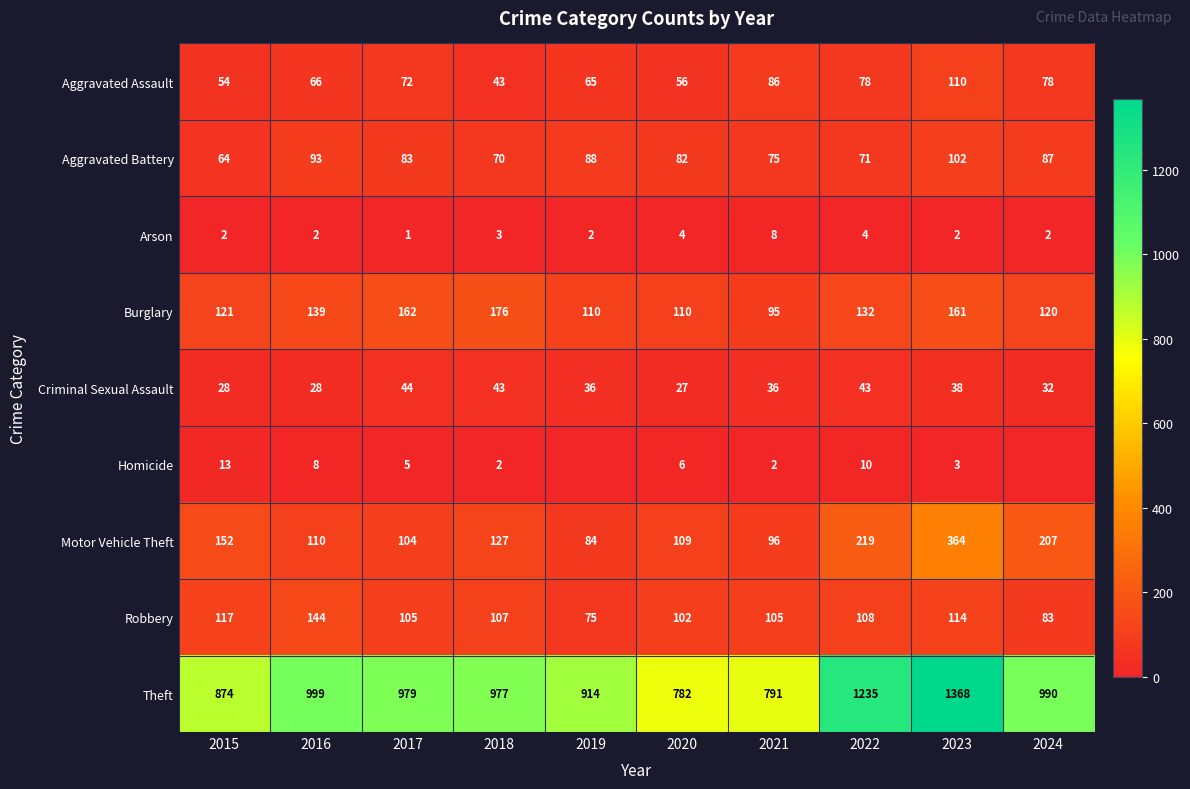

The value of Burglary at 2023 is 161. True or false?

True